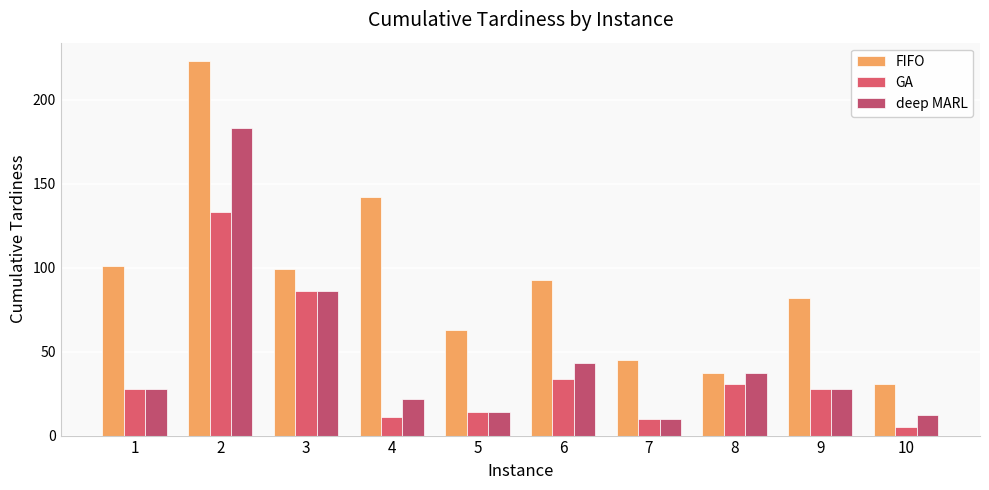

What is the value of the FIFO bar at the 8th from the left?

37